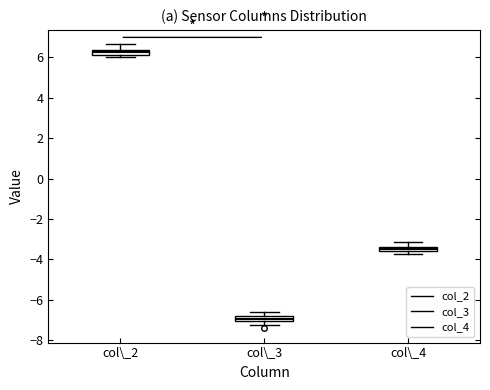

Where is the lower edge of the box for col\_4 on the y-axis? The values are not printed on the chart, so give them approximately, as read against the axis.

-3.6